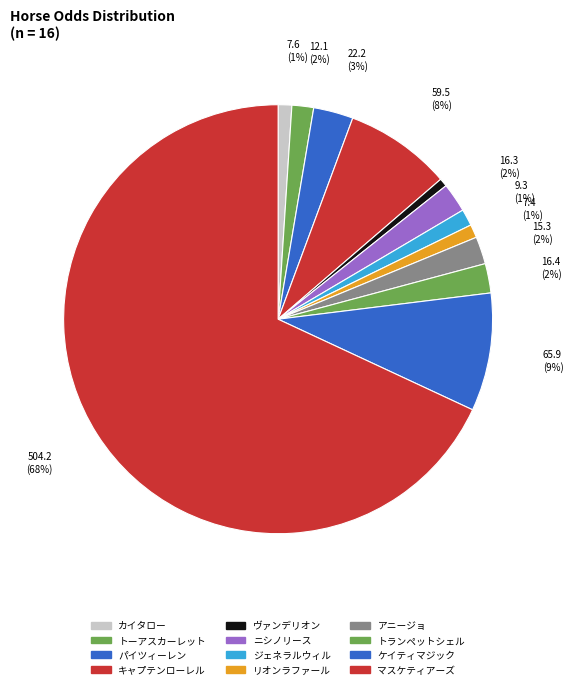

To the nearest percent, what portion does リオンラファール represent?

1%